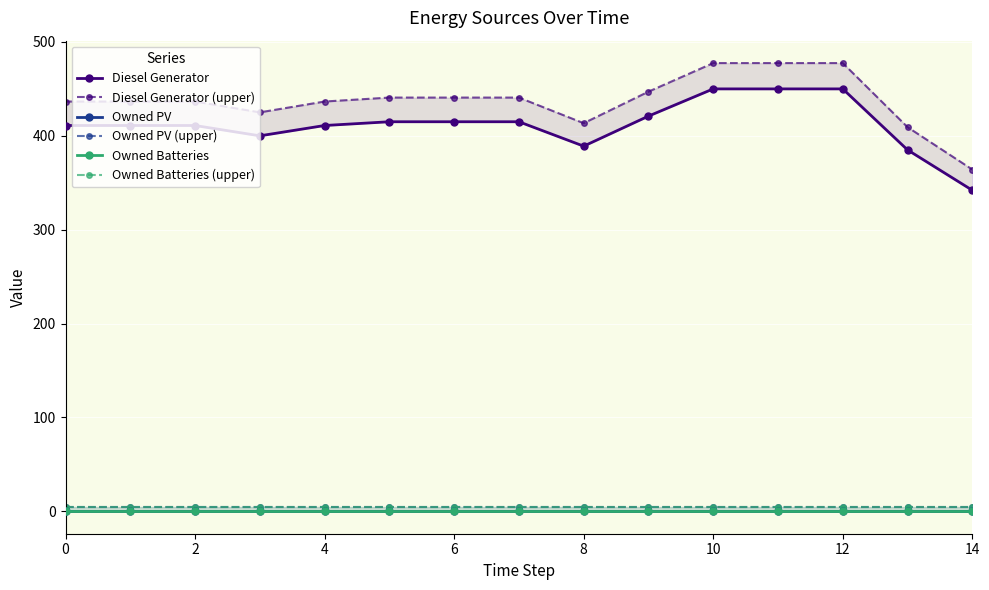

What is the approximate value of Diesel Generator (upper) at 11?

477.5